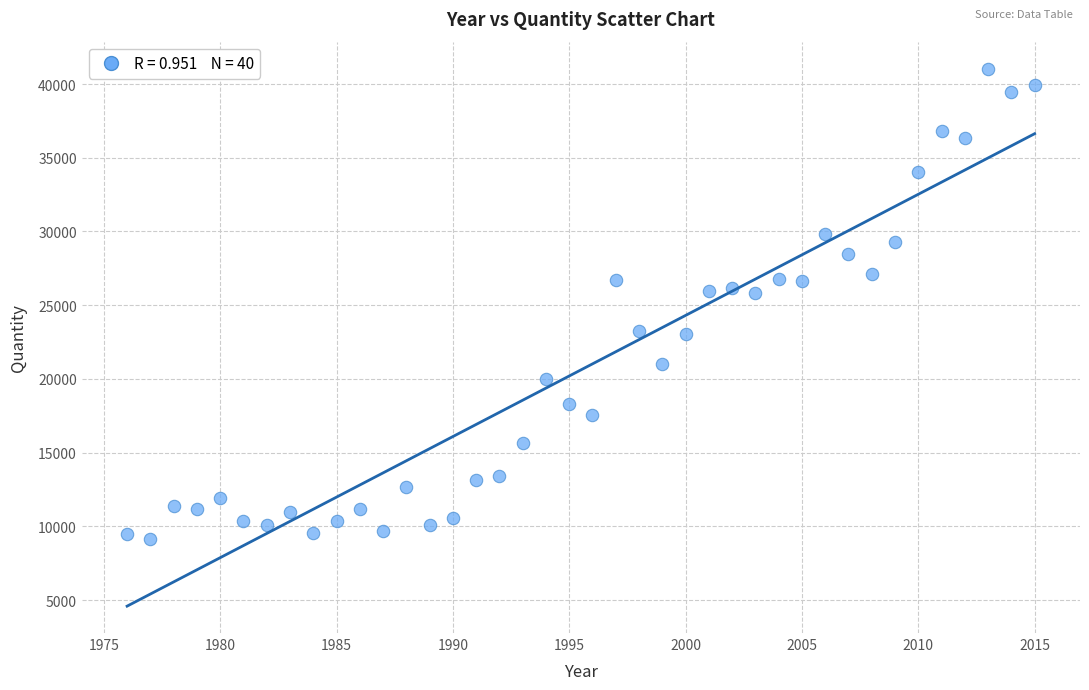

What is the range of X values (max minus min)?

39